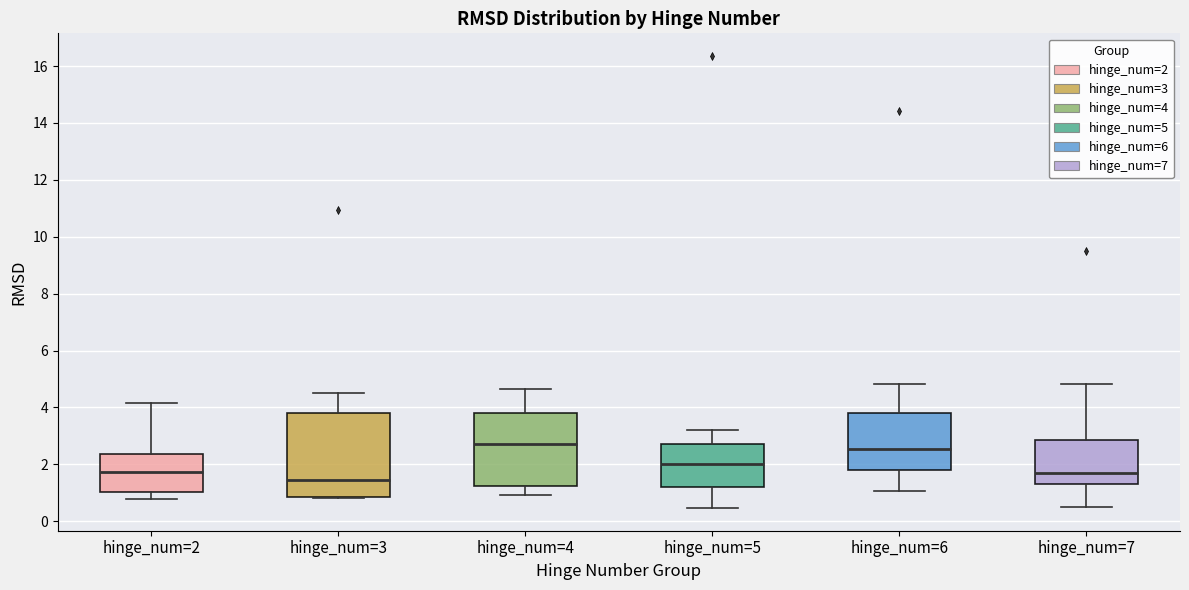

Which box has the lowest median line?

hinge_num=3